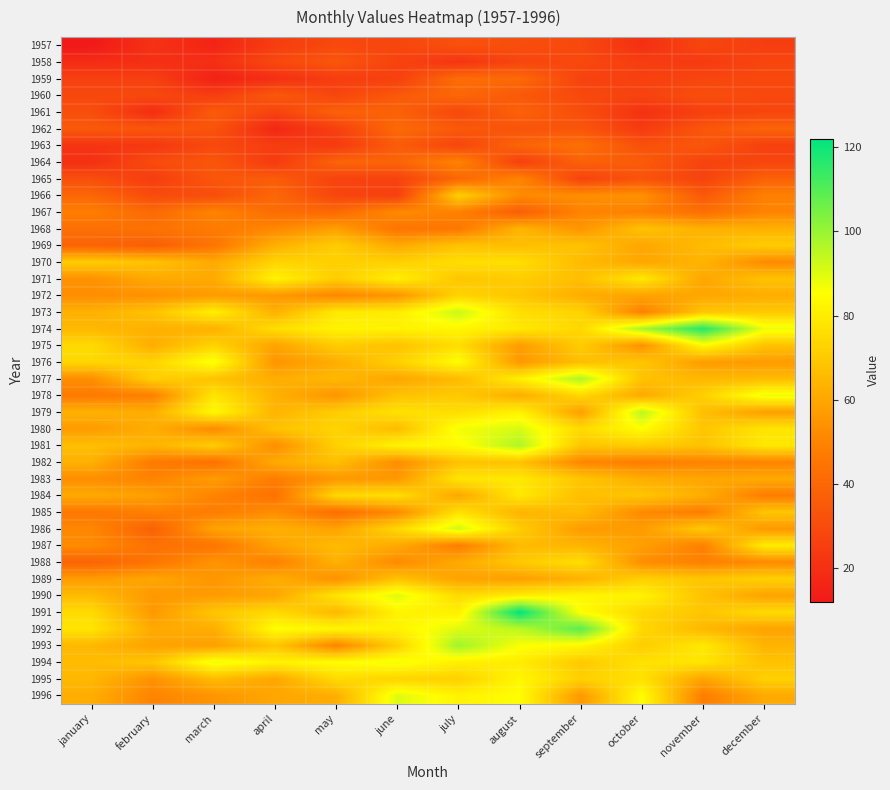

Reading left to right, extract all data points from this chart.

1957: january=12	february=21	march=16	april=25	may=29	june=28	july=32	august=31	september=29	october=20	november=28	december=25
1958: january=19	february=20	march=20	april=29	may=34	june=27	july=22	august=28	september=29	october=25	november=24	december=28
1959: january=26	february=26	march=15	april=20	may=25	june=26	july=42	august=41	september=27	october=26	november=28	december=29
1960: january=29	february=29	march=25	april=35	may=28	june=35	july=40	august=35	september=29	october=27	november=31	december=29
1961: january=31	february=19	march=36	april=27	may=38	june=38	july=29	august=38	september=31	october=21	november=26	december=28
1962: january=35	february=34	march=33	april=17	may=26	june=41	july=35	august=33	september=34	october=24	november=34	december=39
1963: january=22	february=23	march=29	april=25	may=24	june=36	july=28	august=39	september=43	october=32	november=34	december=26
1964: january=20	february=30	march=34	april=24	may=39	june=39	july=50	august=26	september=38	october=36	november=27	december=28
1965: january=31	february=25	march=34	april=36	may=27	june=27	july=40	august=50	september=27	october=33	november=27	december=38
1966: january=40	february=30	march=31	april=40	may=28	june=26	july=72	august=52	september=53	october=54	november=35	december=49
1967: january=48	february=41	march=50	april=42	may=41	june=52	july=49	august=37	september=50	october=49	november=43	december=50
1968: january=43	february=44	march=47	april=51	may=58	june=45	july=46	august=64	september=55	october=68	november=63	december=63
1969: january=39	february=37	march=45	april=63	may=71	june=61	july=68	august=67	september=68	october=60	november=66	december=71
1970: january=71	february=68	march=61	april=73	may=72	june=72	july=76	august=76	september=66	october=60	november=64	december=52
1971: january=54	february=61	march=61	april=82	may=71	june=81	july=69	august=71	september=67	october=79	november=60	december=68
1972: january=53	february=54	march=57	april=56	may=51	june=55	july=73	august=69	september=62	october=59	november=60	december=62
1973: january=63	february=68	march=81	april=63	may=79	june=80	july=93	august=76	september=73	october=49	november=69	december=70
1974: january=65	february=63	march=63	april=76	may=82	june=82	july=83	august=79	september=74	october=98	november=117	december=88
1975: january=75	february=62	march=73	april=59	may=71	june=68	july=76	august=57	september=71	october=54	november=84	december=68
1976: january=74	february=73	march=87	april=55	may=62	june=72	july=85	august=56	september=67	october=69	november=57	december=57
1977: january=53	february=72	march=68	april=62	may=65	june=60	july=66	august=81	september=97	october=68	november=65	december=66
1978: january=47	february=49	march=78	april=63	may=55	june=68	july=70	august=62	september=74	october=61	november=72	december=88
1979: january=63	february=62	march=84	april=64	may=71	june=77	july=76	august=82	september=58	october=95	november=67	december=58
1980: january=57	february=62	march=52	april=68	may=73	june=66	july=87	august=91	september=75	october=85	november=69	december=78
1981: january=67	february=64	march=71	april=53	may=72	june=82	july=84	august=97	september=69	october=71	november=68	december=79
1982: january=63	february=47	march=44	april=61	may=67	june=53	july=68	august=68	september=51	october=48	november=50	december=50
1983: january=53	february=50	march=57	april=48	may=56	june=56	july=78	august=79	september=69	october=62	november=60	december=61
1984: january=61	february=58	march=50	april=44	may=74	june=76	july=60	august=79	september=67	october=69	november=62	december=48
1985: january=46	february=49	march=48	april=53	may=43	june=52	july=77	august=64	september=66	october=52	november=48	december=69
1986: january=51	february=38	march=59	april=63	may=59	june=74	july=92	august=71	september=57	october=57	november=70	december=56
1987: january=52	february=44	march=45	april=59	may=66	june=61	july=48	august=66	september=64	october=58	november=49	december=80
1988: january=39	february=45	march=55	april=49	may=63	june=52	july=61	august=70	september=76	october=53	november=49	december=52
1989: january=57	february=60	march=55	april=62	may=54	june=68	july=59	august=58	september=63	october=72	november=69	december=72
1990: january=66	february=56	march=57	april=60	may=78	june=90	july=75	august=80	september=83	october=82	november=68	december=59
1991: january=75	february=56	march=69	april=75	may=65	june=82	july=81	august=122	september=85	october=74	november=69	december=75
1992: january=78	february=61	march=62	april=85	may=83	june=82	july=90	august=95	september=109	october=74	november=65	december=59
1993: january=65	february=59	march=58	april=69	may=50	june=72	july=99	august=86	september=83	october=71	november=79	december=64
1994: january=66	february=69	march=88	april=82	may=85	june=87	july=81	august=80	september=70	october=77	november=78	december=68
1995: january=65	february=54	march=66	april=60	may=75	june=73	july=72	august=83	september=72	october=77	november=59	december=72
1996: january=62	february=50	march=55	april=60	may=62	june=90	july=82	august=85	september=56	october=85	november=48	december=61